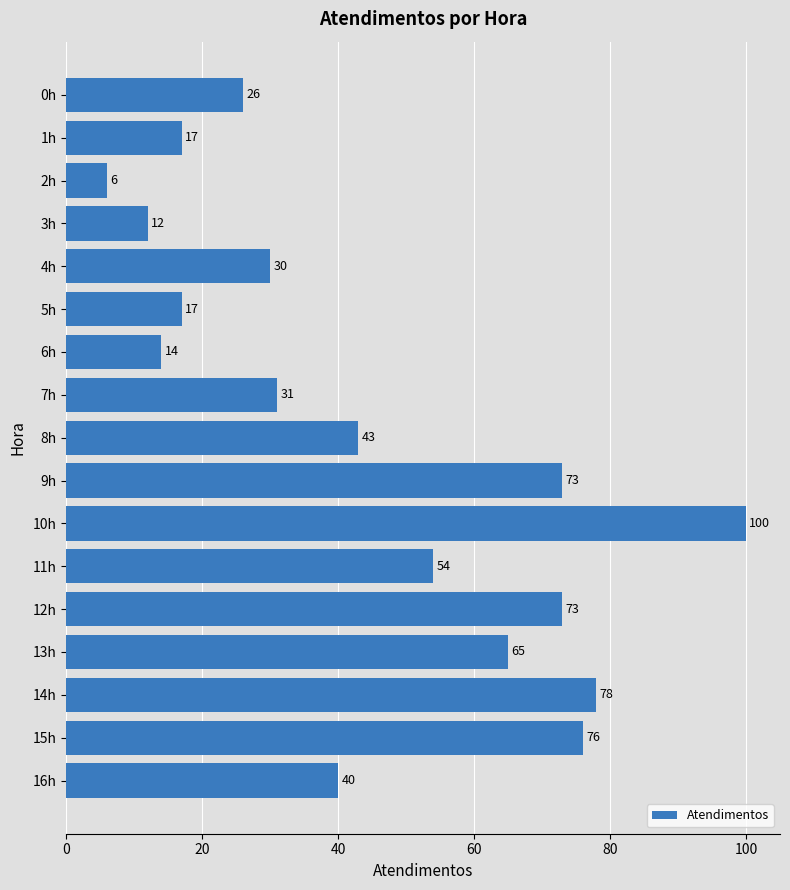

Read the value at 4h, to the nearest 5.

30